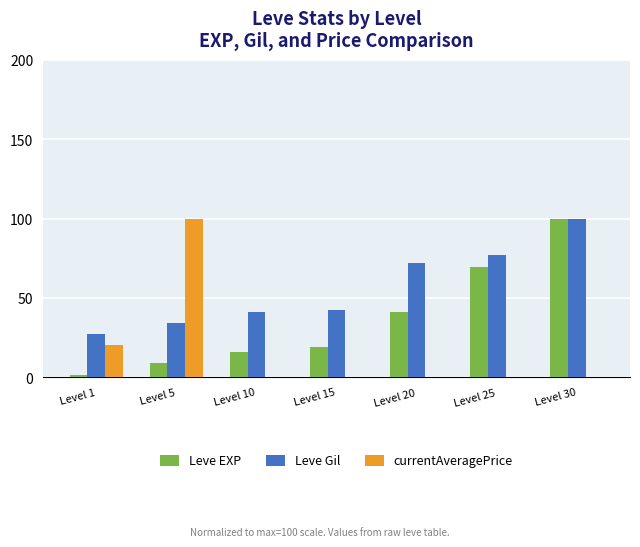

What is the sum of the Leve EXP values at Level 15 and Level 30?

119.3